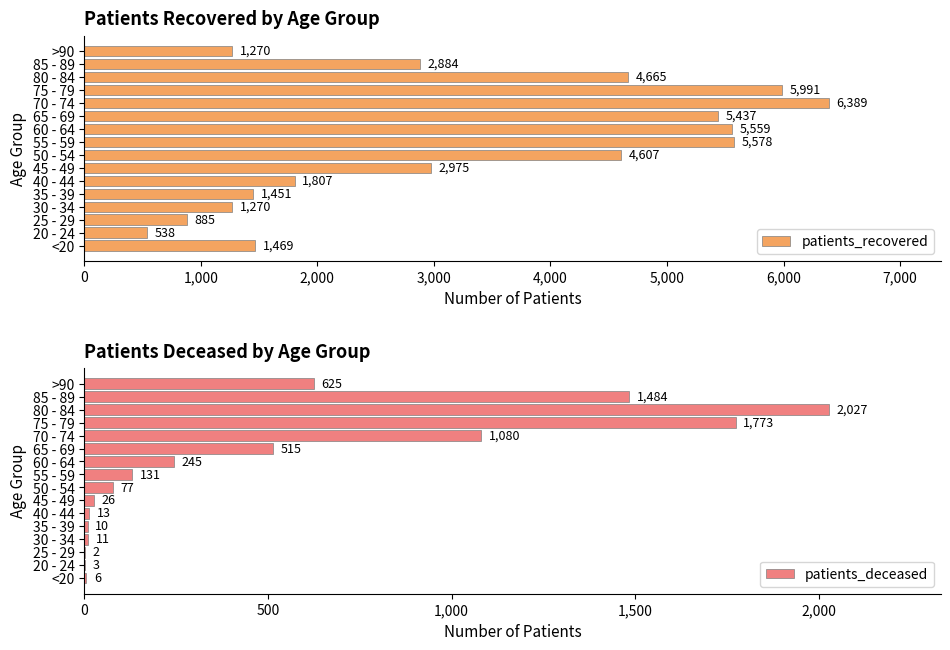

What is the sum of the patients_recovered values at 45 - 49 and 85 - 89?

5859